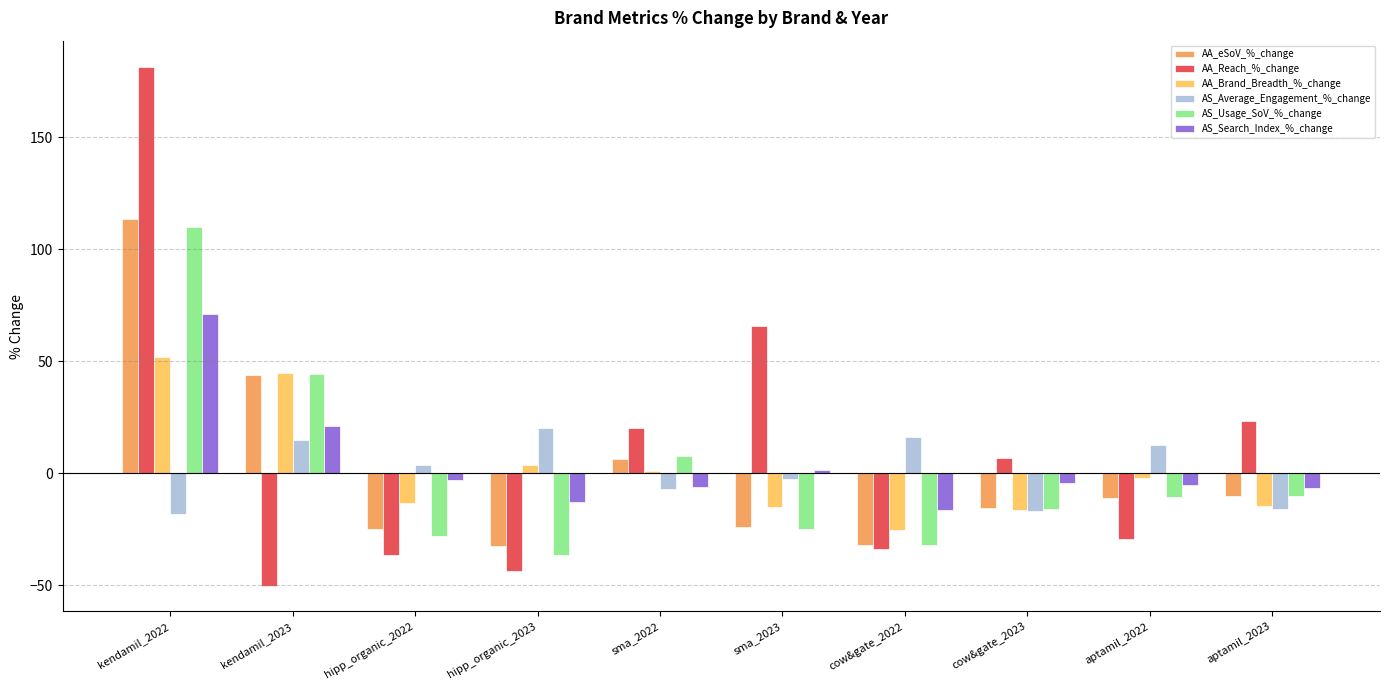

What are all the series names shown in the legend?

AA_eSoV_%_change, AA_Reach_%_change, AA_Brand_Breadth_%_change, AS_Average_Engagement_%_change, AS_Usage_SoV_%_change, AS_Search_Index_%_change